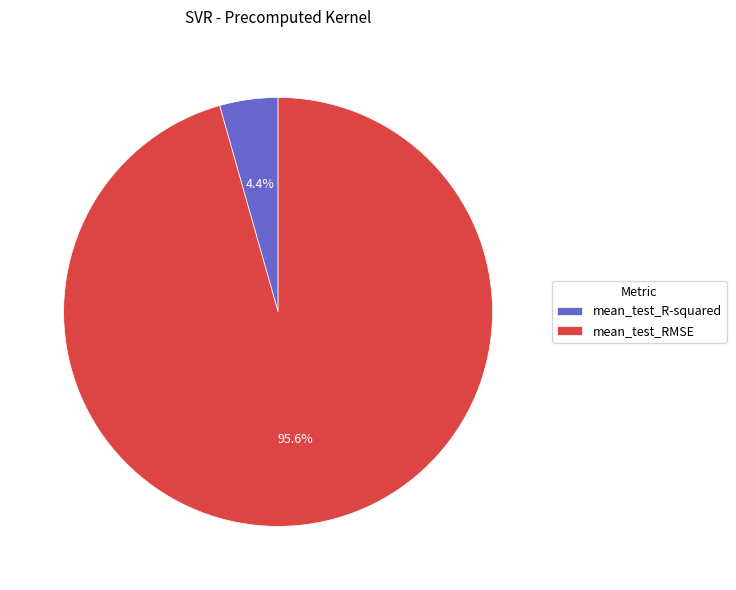

Rank the categories by value from lowest to highest.

mean_test_R-squared, mean_test_RMSE